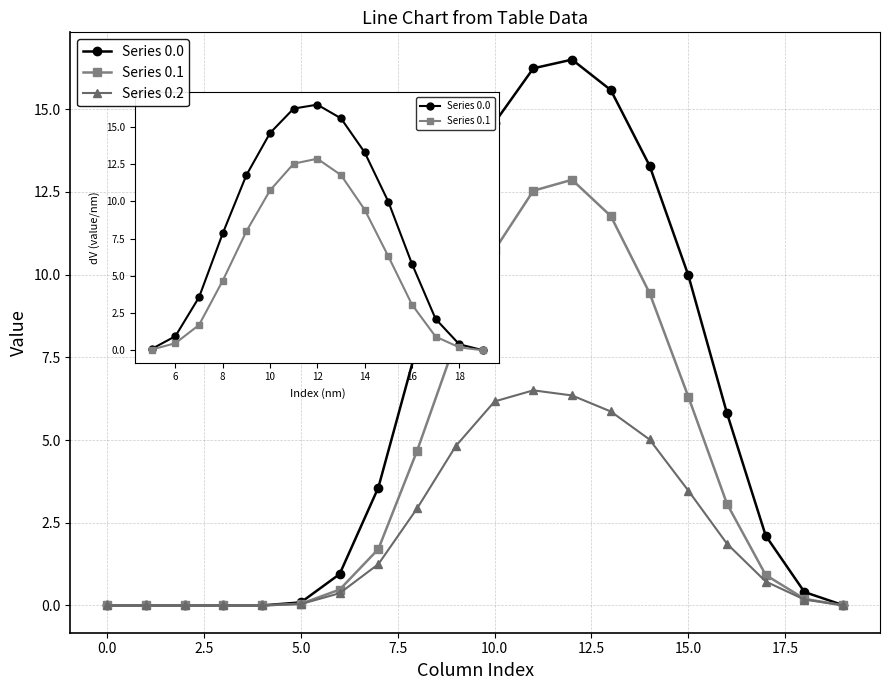

What is the highest value of the Series 0.1 series?

12.9